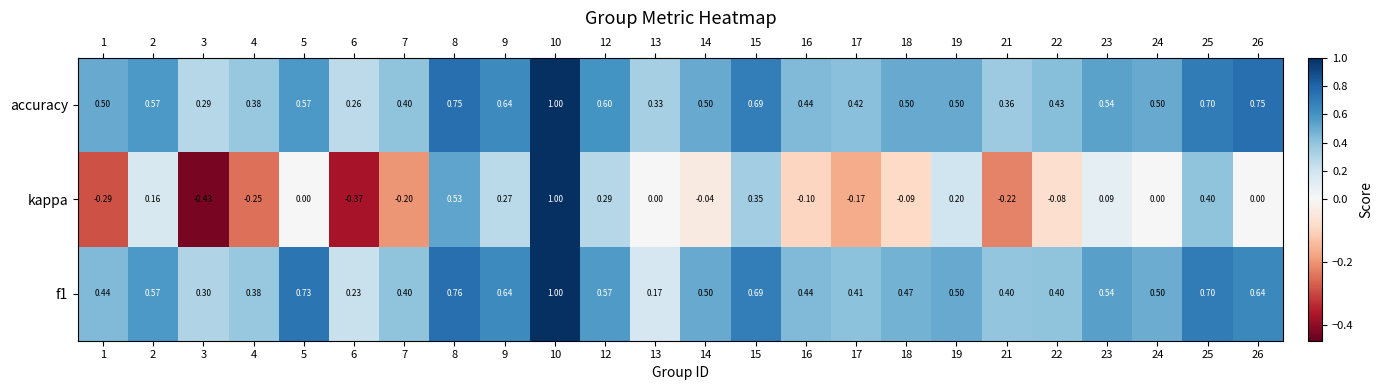

Between 4 and 8, which series saw the biggest shift?

kappa